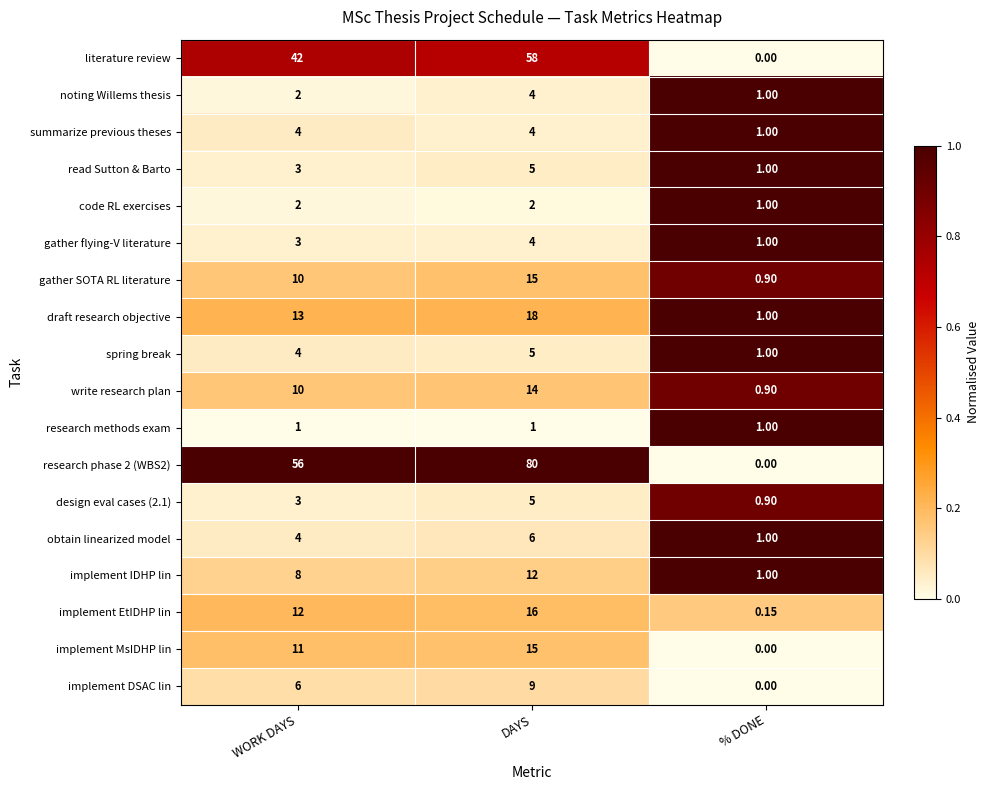

At which category is the sum across all series the highest?

DAYS